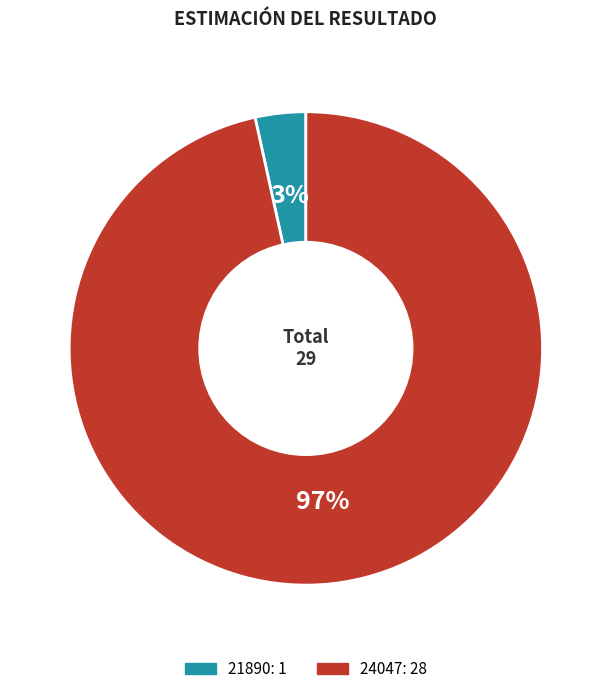

The 24047 slice represents 97% of the pie. True or false?

True